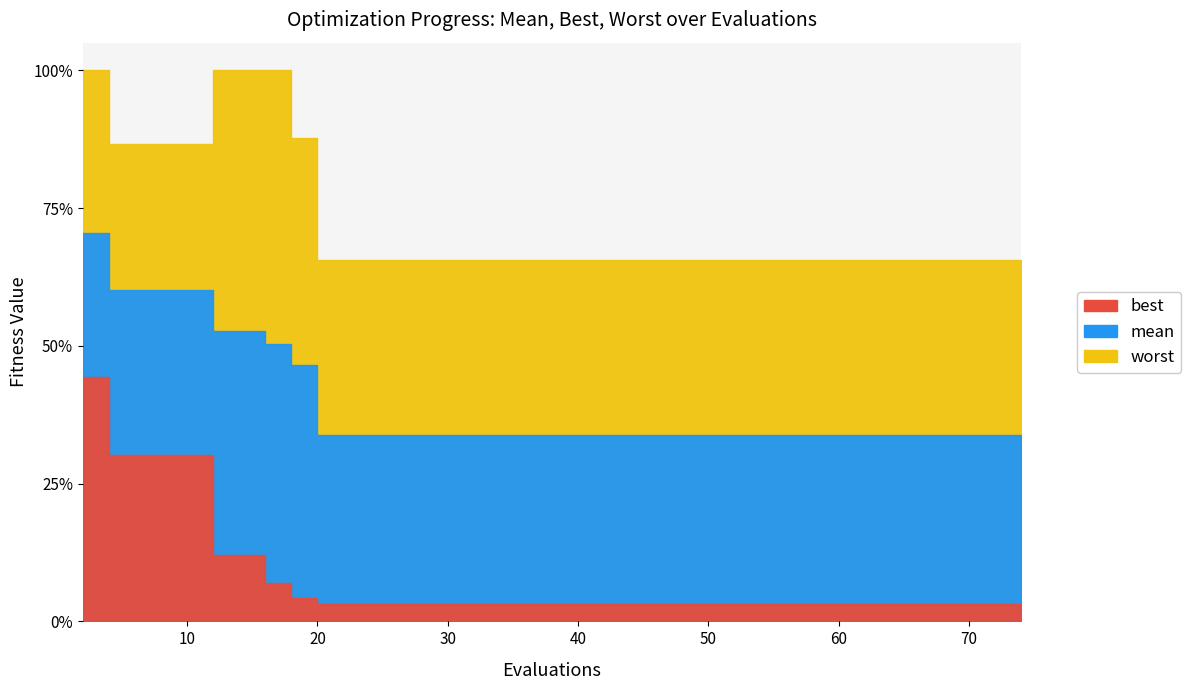

Which series has the widest spread of values?

best